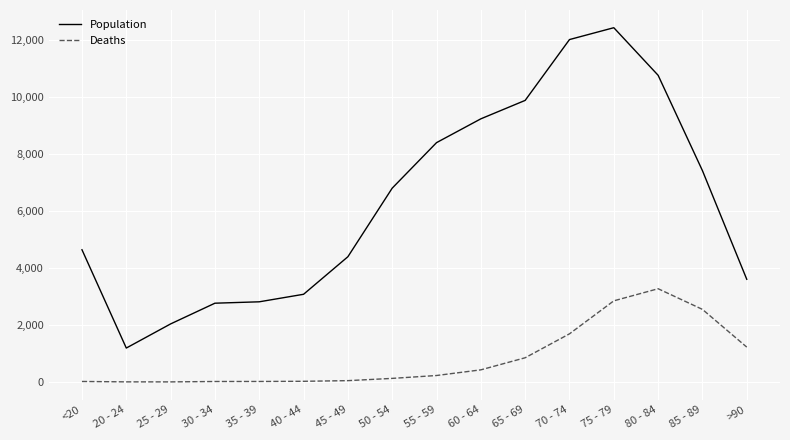

Which series has the largest total across all categories?

Population